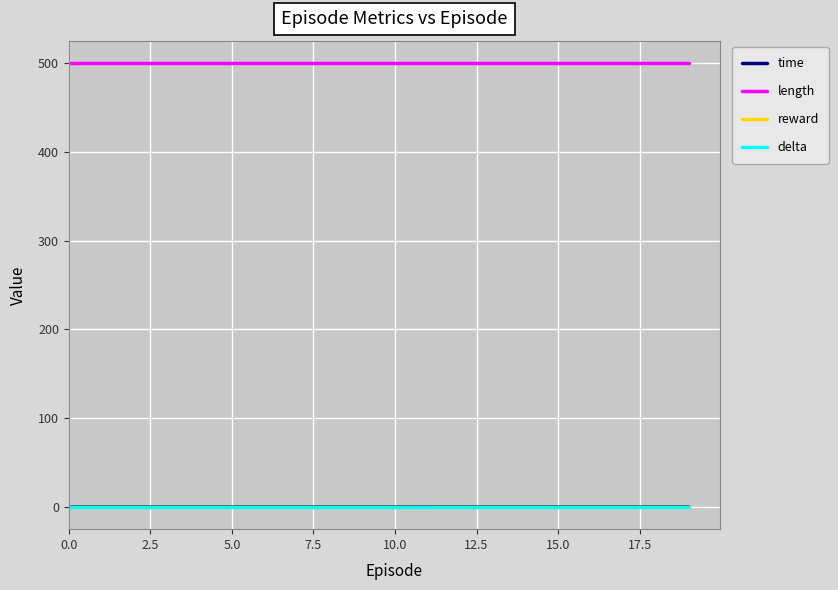

Is this an area chart (filled region under the line)?

No